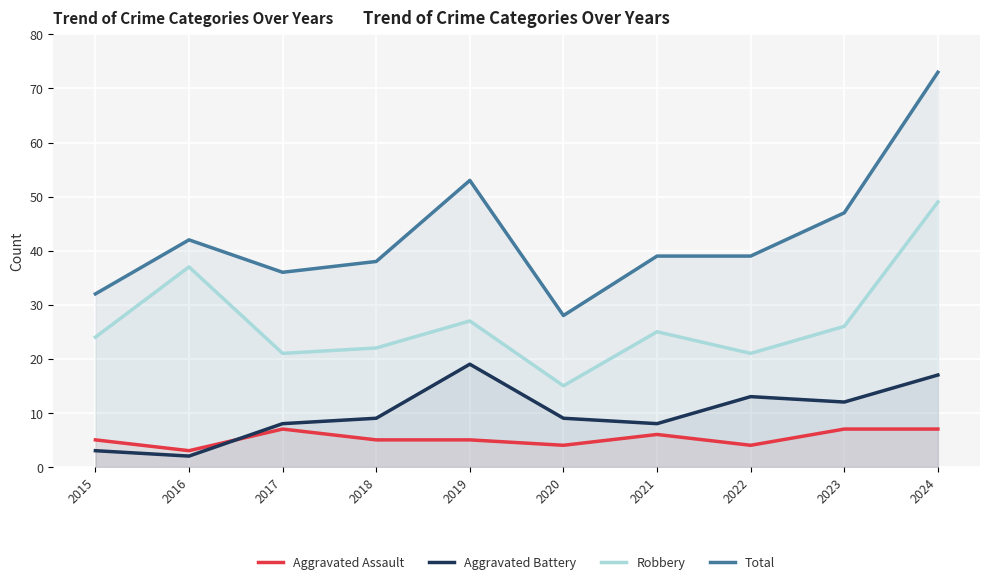

What is the sum of the Robbery values at 2018 and 2024?

71